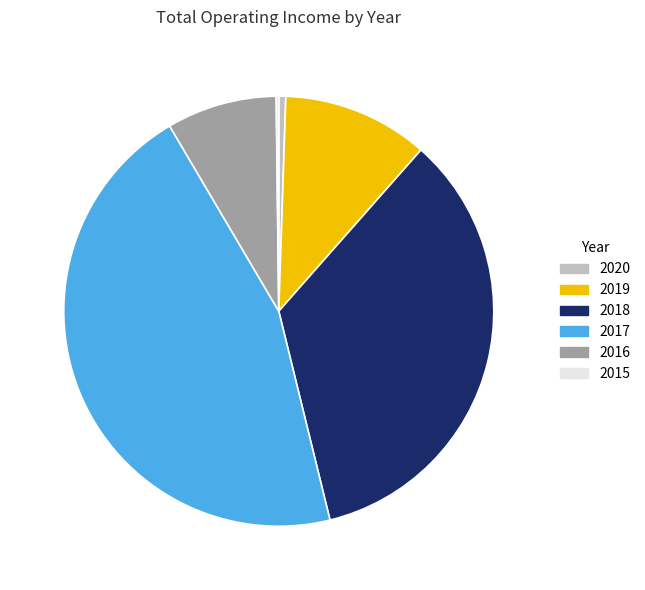

Combined, do 2018 and 2020 account for over 50%?

No